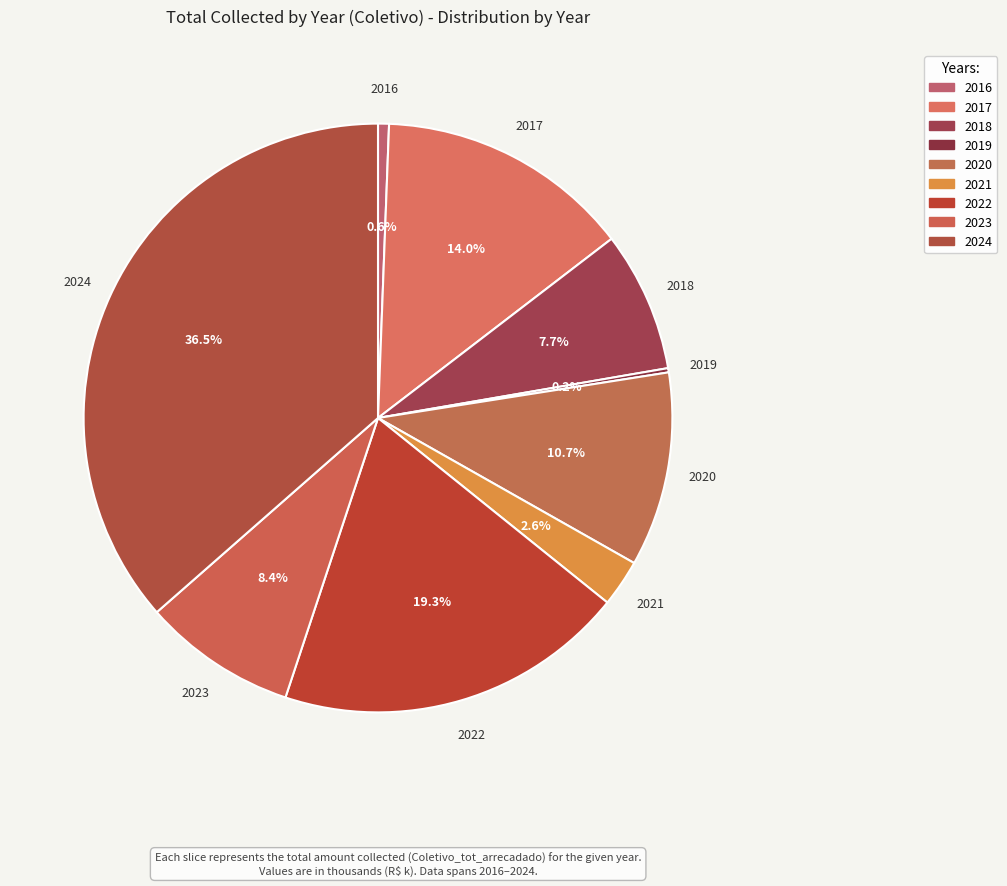

Does any single category account for the majority?

No